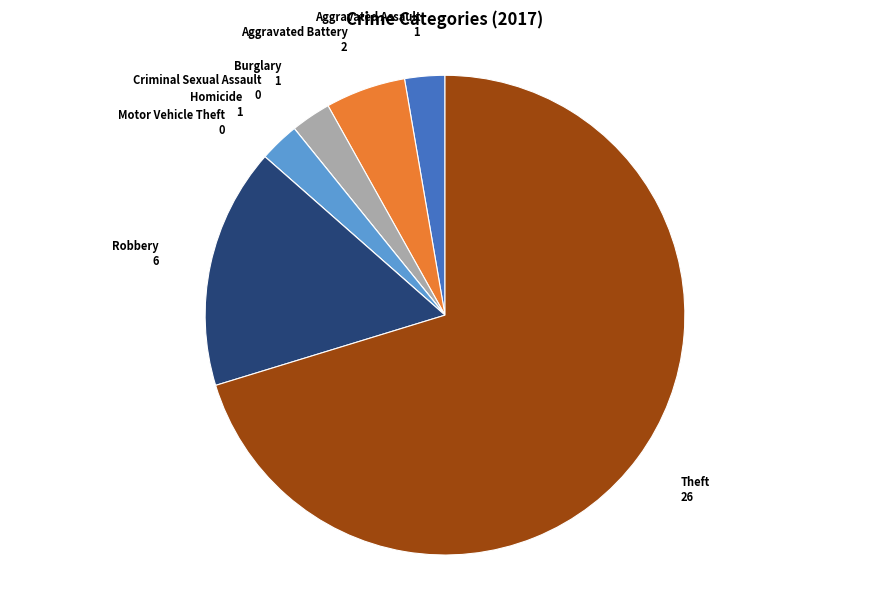

Which category has the biggest portion of the pie?

Theft